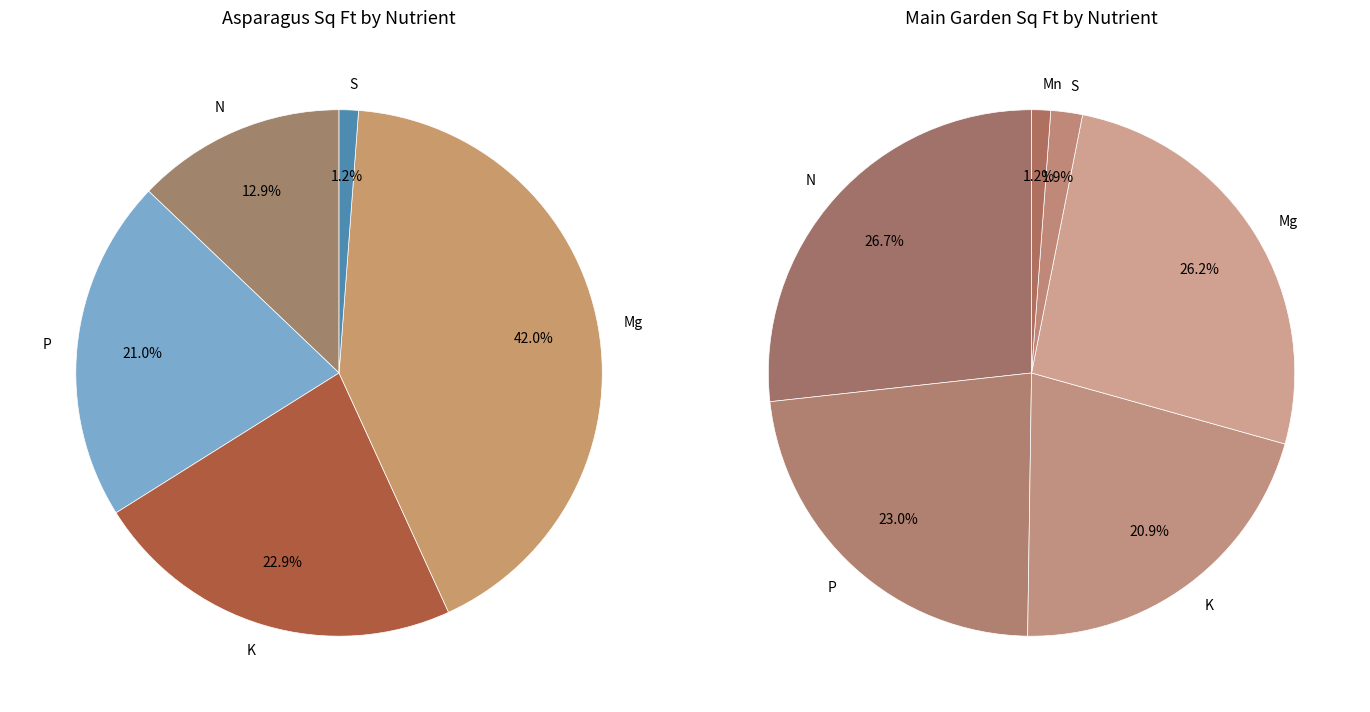

Is the sum of Mn and Zn greater than half?

No